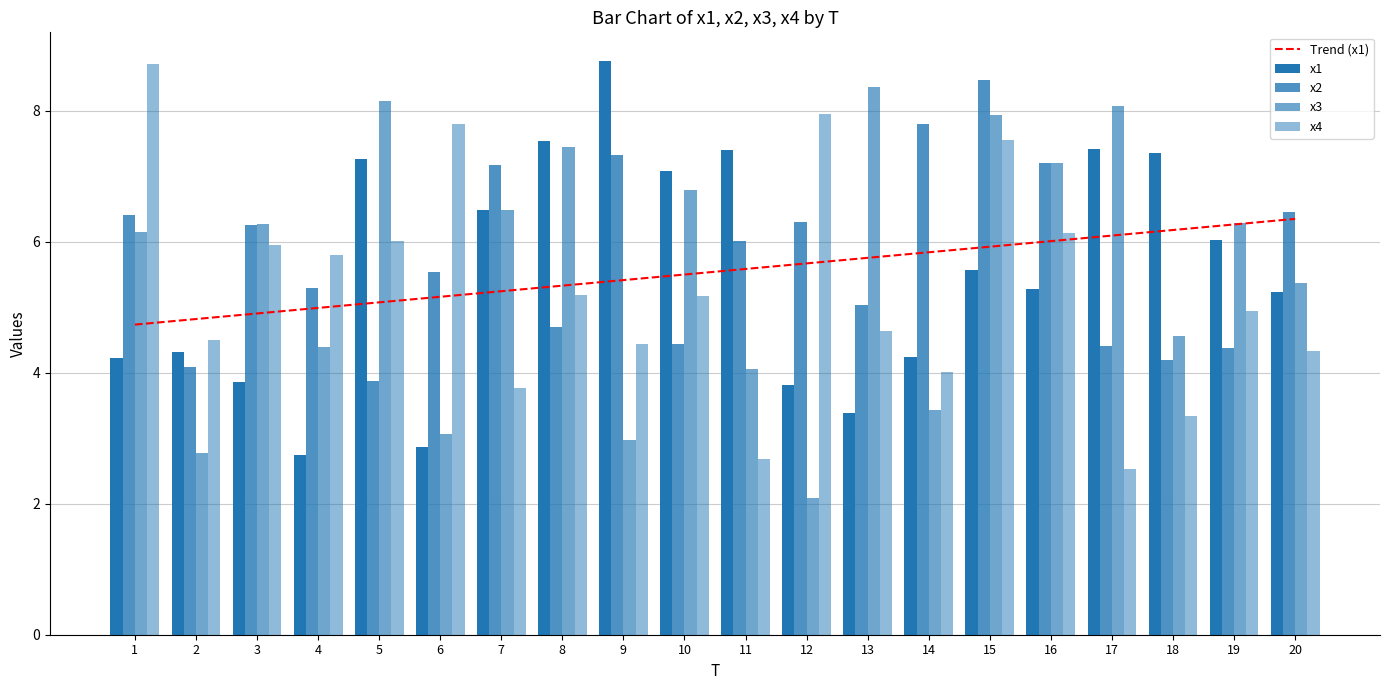

Reading right to left, list all the values displayed in this chart.

Trend (x1): 20=6.3	19=6.3	18=6.2	17=6.1	16=6.0	15=5.9	14=5.8	13=5.8	12=5.7	11=5.6	10=5.5	9=5.4	8=5.3	7=5.2	6=5.2	5=5.1	4=5.0	3=4.9	2=4.8	1=4.7
x1: 20=5.2	19=6.0	18=7.3	17=7.4	16=5.3	15=5.6	14=4.2	13=3.4	12=3.8	11=7.4	10=7.1	9=8.8	8=7.5	7=6.5	6=2.9	5=7.3	4=2.7	3=3.9	2=4.3	1=4.2
x2: 20=6.5	19=4.4	18=4.2	17=4.4	16=7.2	15=8.5	14=7.8	13=5.0	12=6.3	11=6.0	10=4.4	9=7.3	8=4.7	7=7.2	6=5.5	5=3.9	4=5.3	3=6.2	2=4.1	1=6.4
x3: 20=5.4	19=6.3	18=4.6	17=8.1	16=7.2	15=7.9	14=3.4	13=8.4	12=2.1	11=4.1	10=6.8	9=3.0	8=7.4	7=6.5	6=3.1	5=8.1	4=4.4	3=6.3	2=2.8	1=6.2
x4: 20=4.3	19=4.9	18=3.3	17=2.5	16=6.1	15=7.5	14=4.0	13=4.6	12=7.9	11=2.7	10=5.2	9=4.4	8=5.2	7=3.8	6=7.8	5=6.0	4=5.8	3=6.0	2=4.5	1=8.7